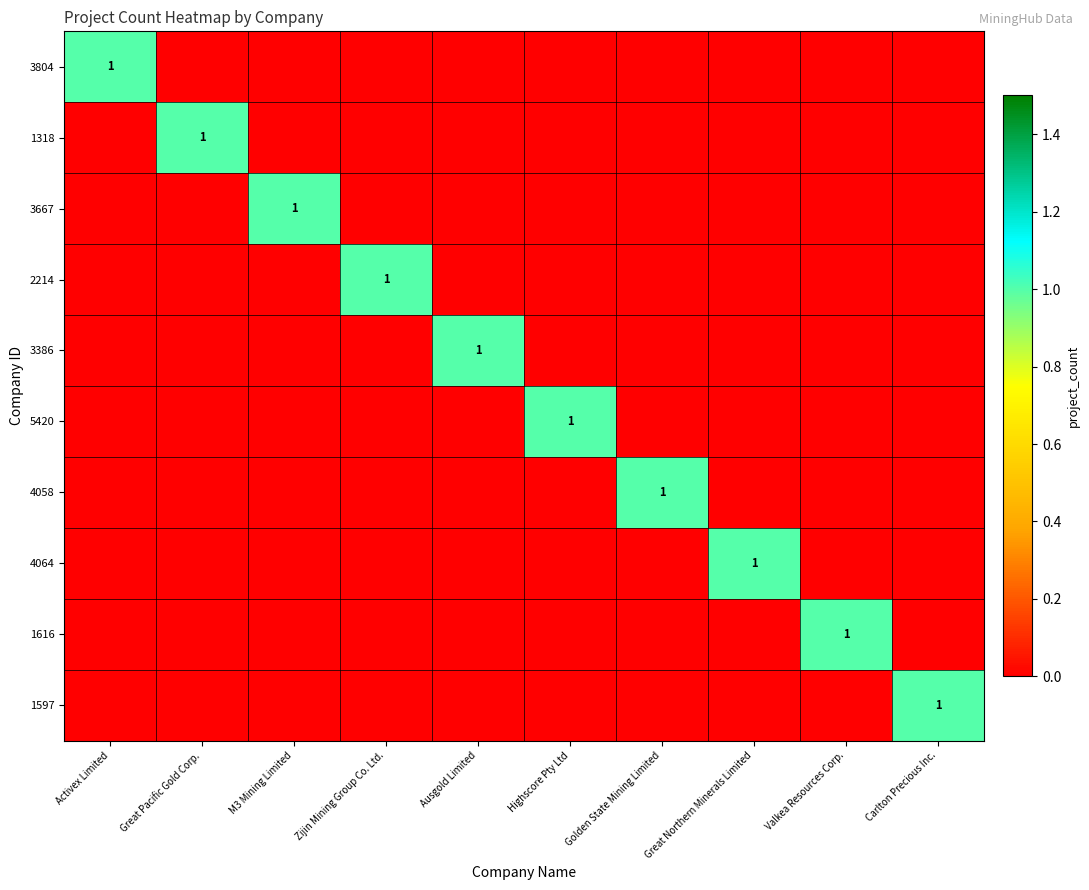

True or false: 3667 has a value of 1 at M3 Mining Limited.

True